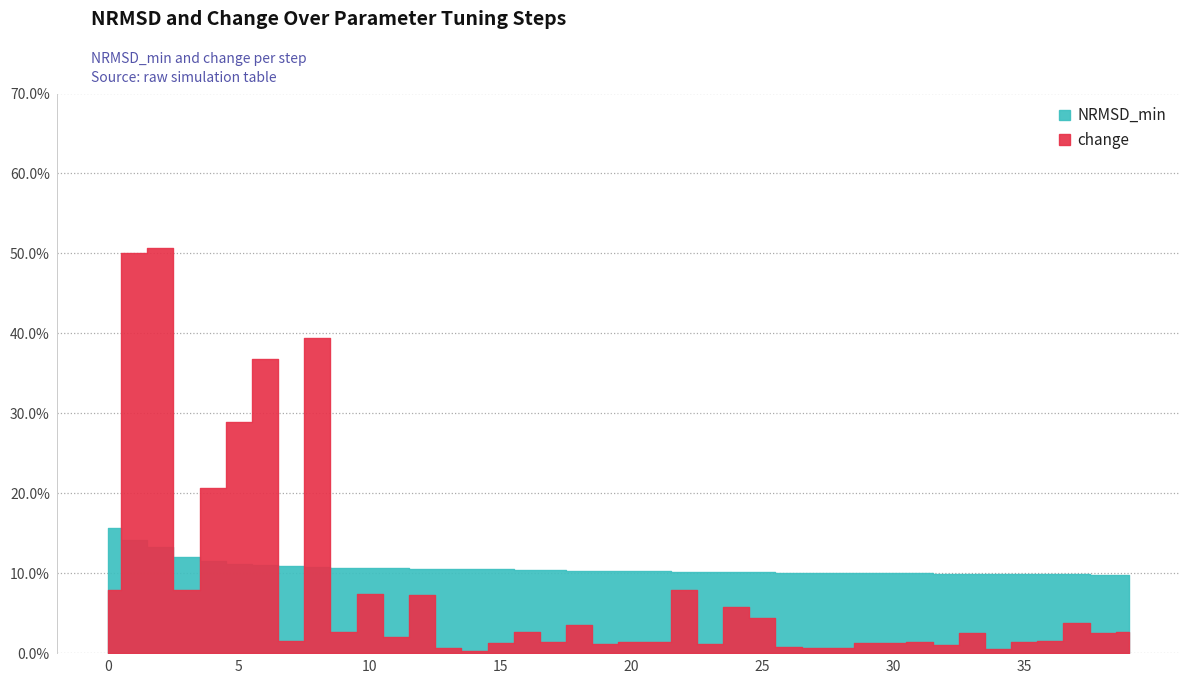

What is the minimum value for NRMSD_min?

0.1